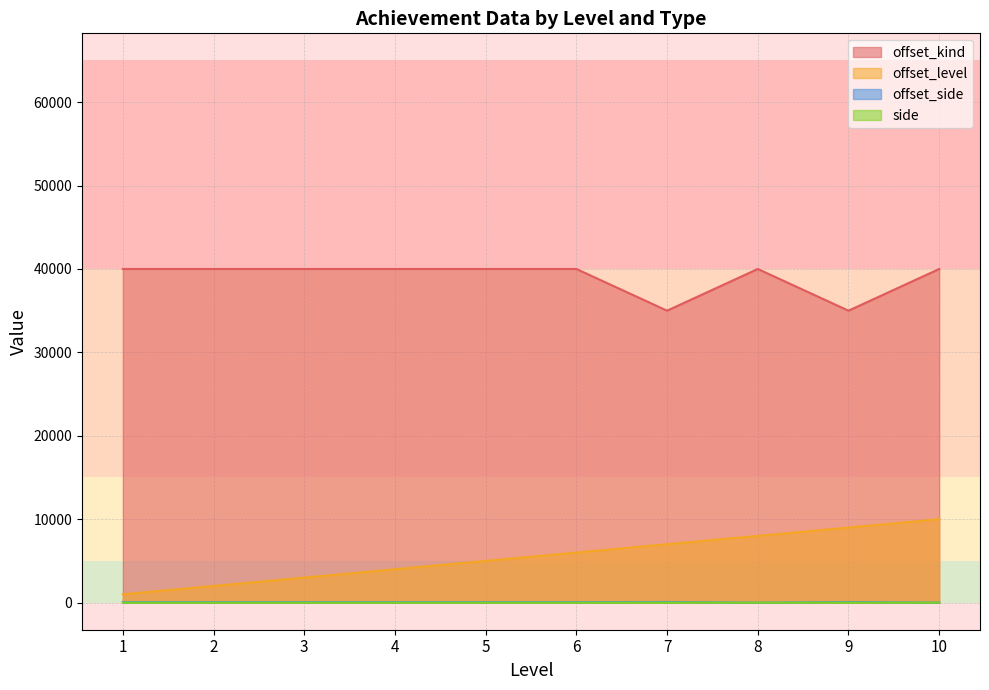

Is the value of offset_side at 4 greater than the value of side at 5?

No